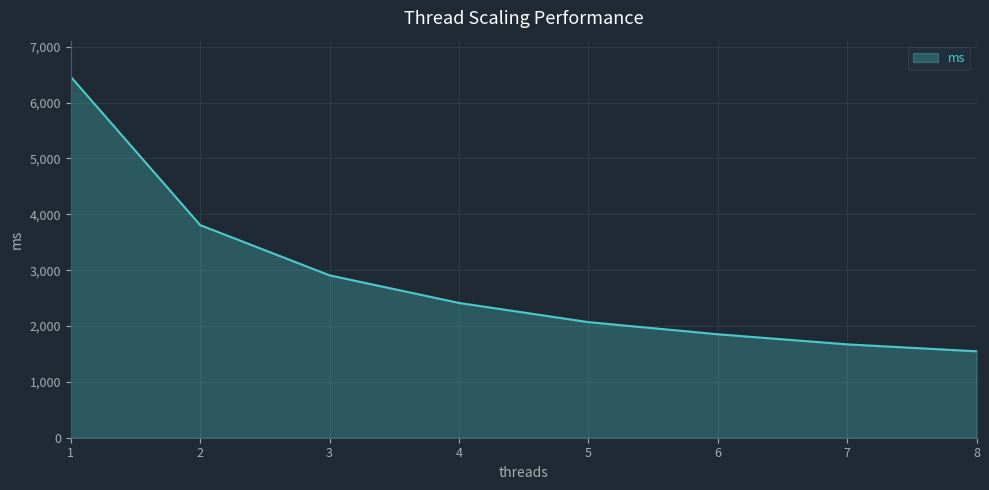

True or false: there are more than 1 points higher than both neighbors.

False